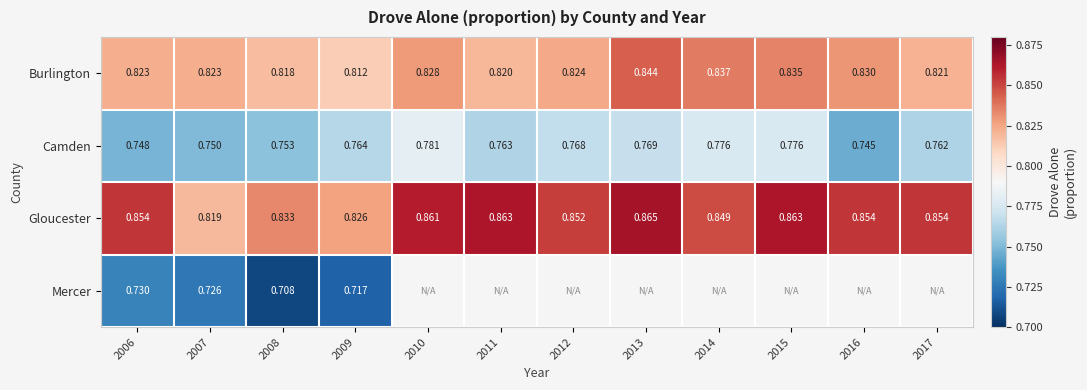

Is the value of Burlington at 2014 greater than the value of Camden at 2006?

Yes